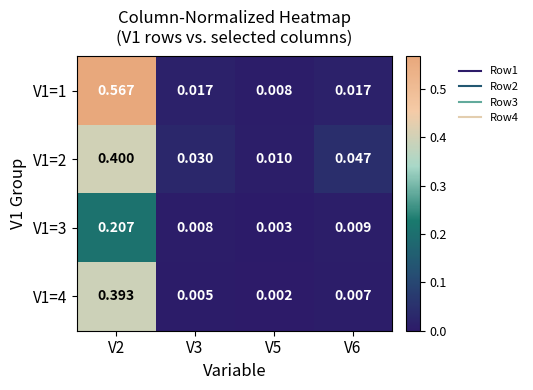

Rank the series by their maximum value, from lowest to highest.

V1=3, V1=4, V1=2, V1=1